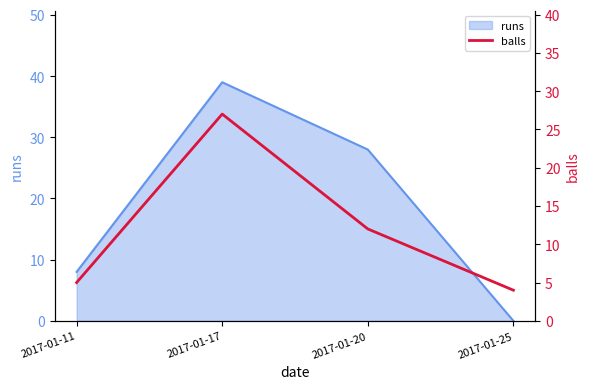

How many values in the runs series are below 28?

2